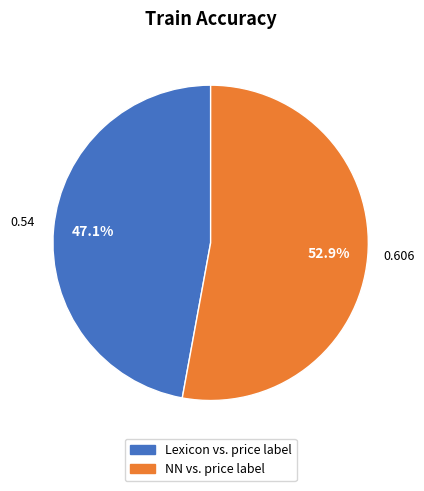

What percentage do Lexicon vs. price label and NN vs. price label together represent?

100.0%